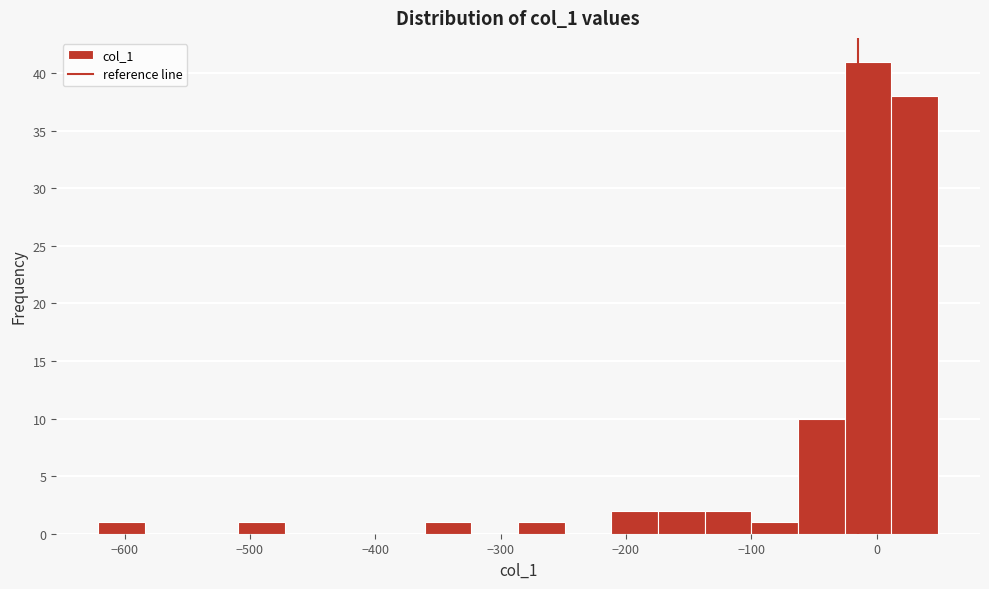

Read against the x-axis, roughly where is the centre of the tallest bar?

-10